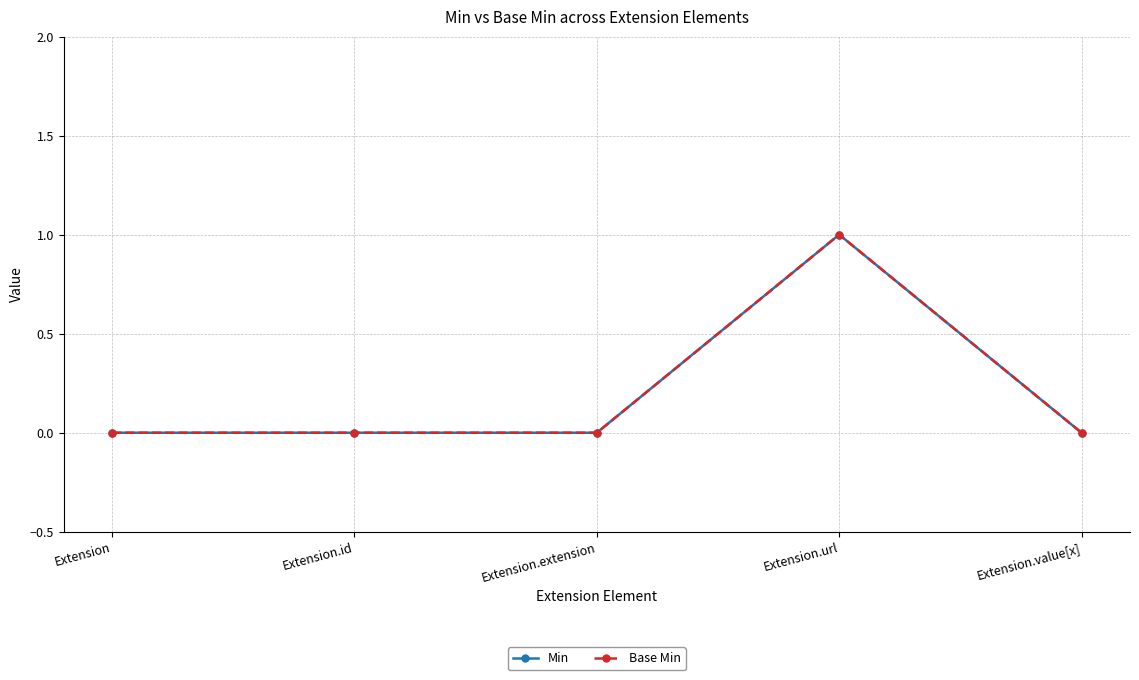

Does the chart have visible grid lines?

Yes